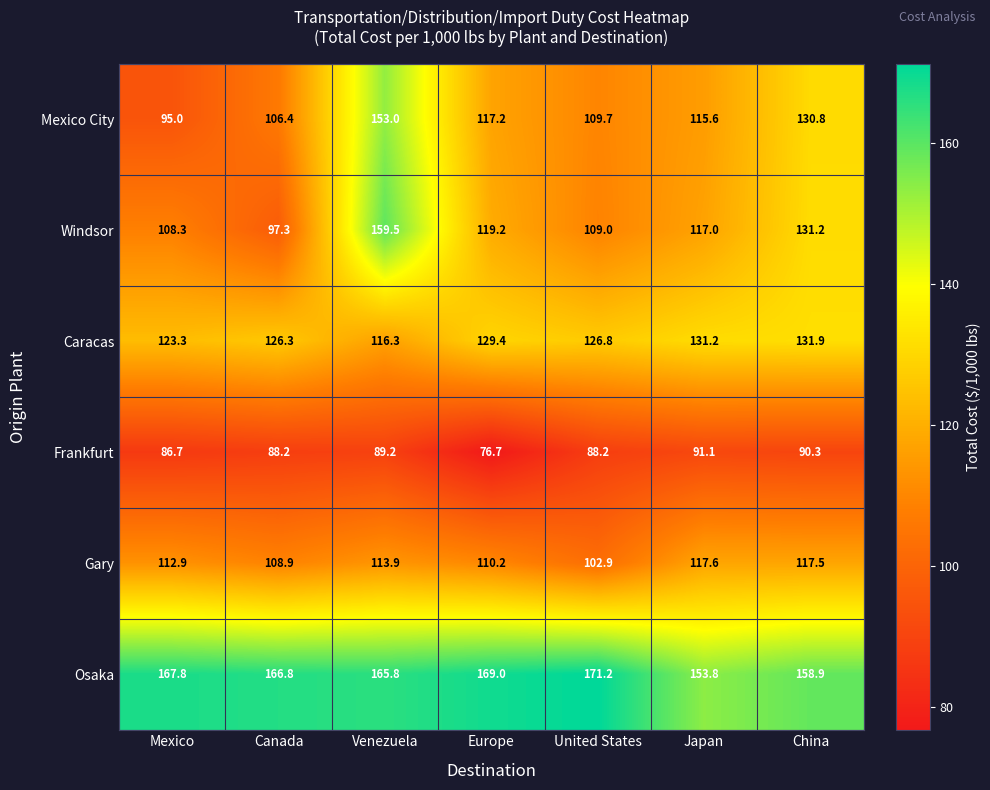

List the series in order of their peak value, highest first.

Osaka, Windsor, Mexico City, Caracas, Gary, Frankfurt